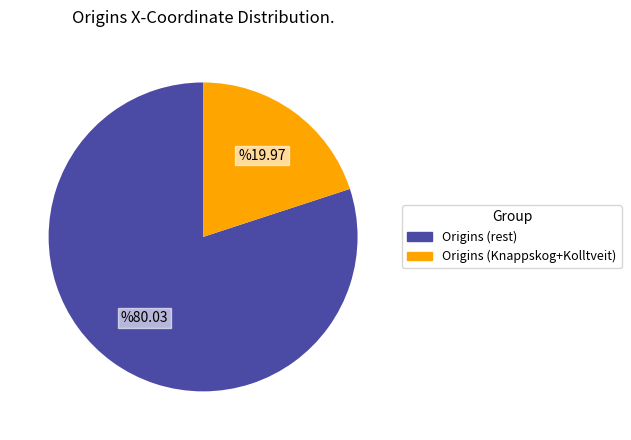

The Origins (rest) slice represents 80% of the pie. True or false?

True